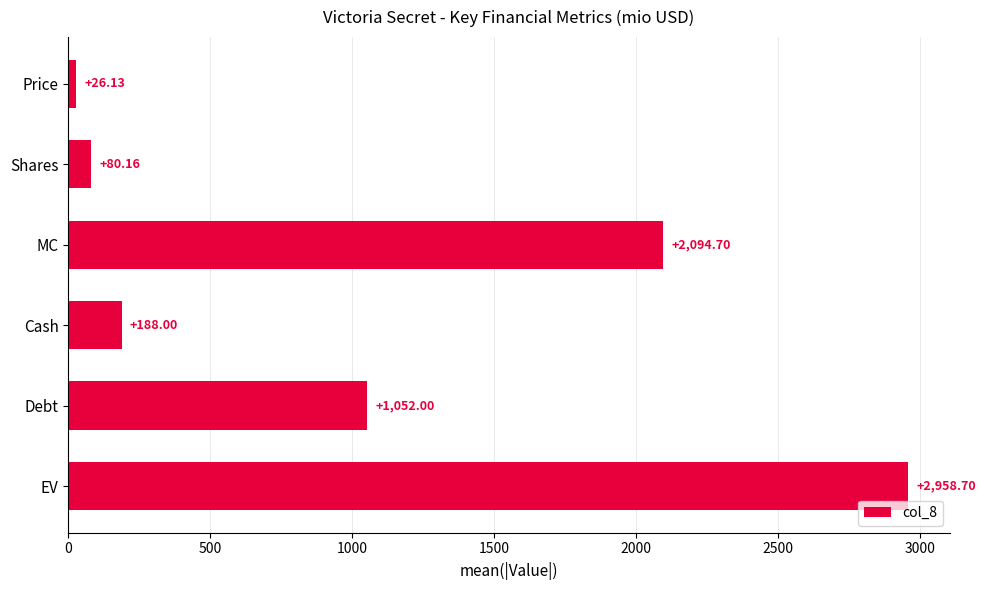

At which category does the chart reach its minimum across all series?

Price